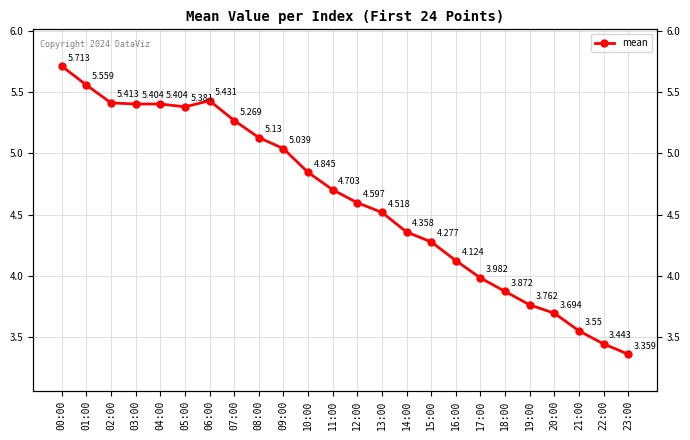

Rank the categories by value from highest to lowest.

00:00, 01:00, 06:00, 02:00, 03:00, 04:00, 05:00, 07:00, 08:00, 09:00, 10:00, 11:00, 12:00, 13:00, 14:00, 15:00, 16:00, 17:00, 18:00, 19:00, 20:00, 21:00, 22:00, 23:00